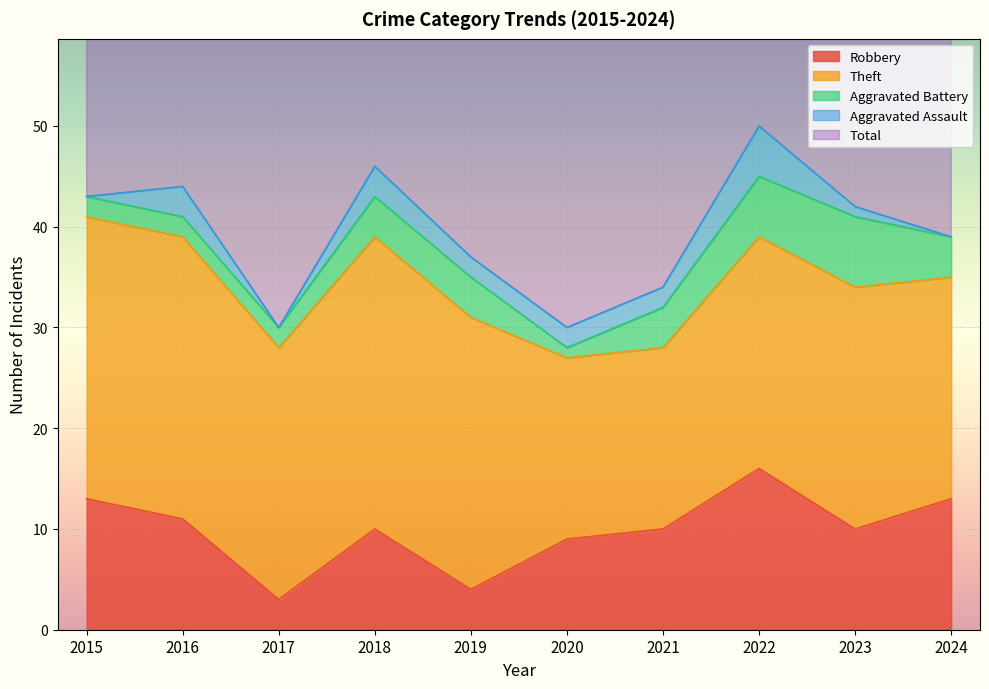

At which category is the sum across all series the highest?

2022